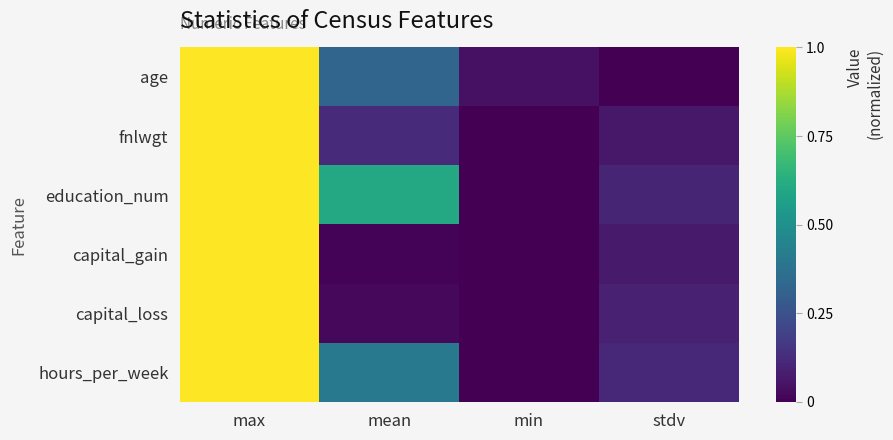

Between mean and stdv, which is larger?

mean